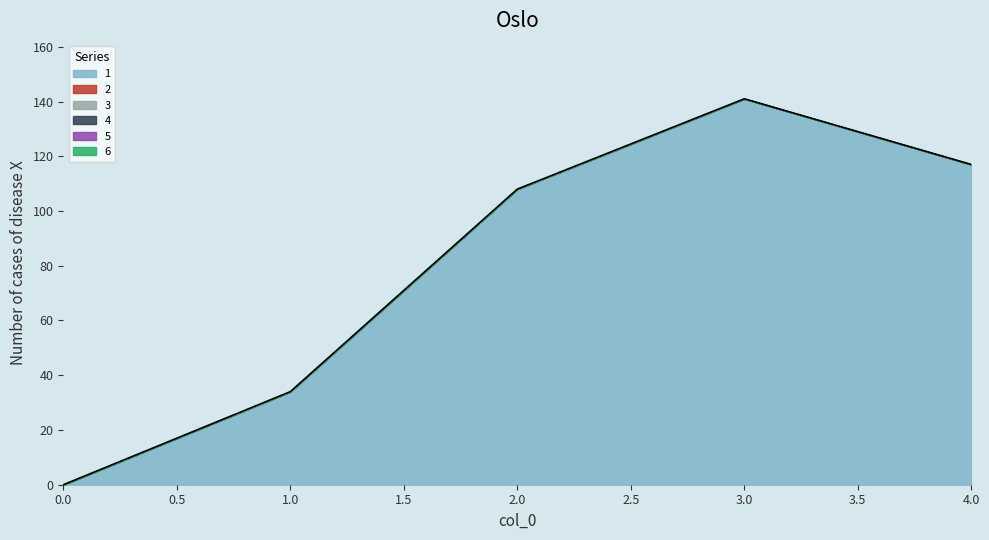

How many lines are shown in the chart?

1